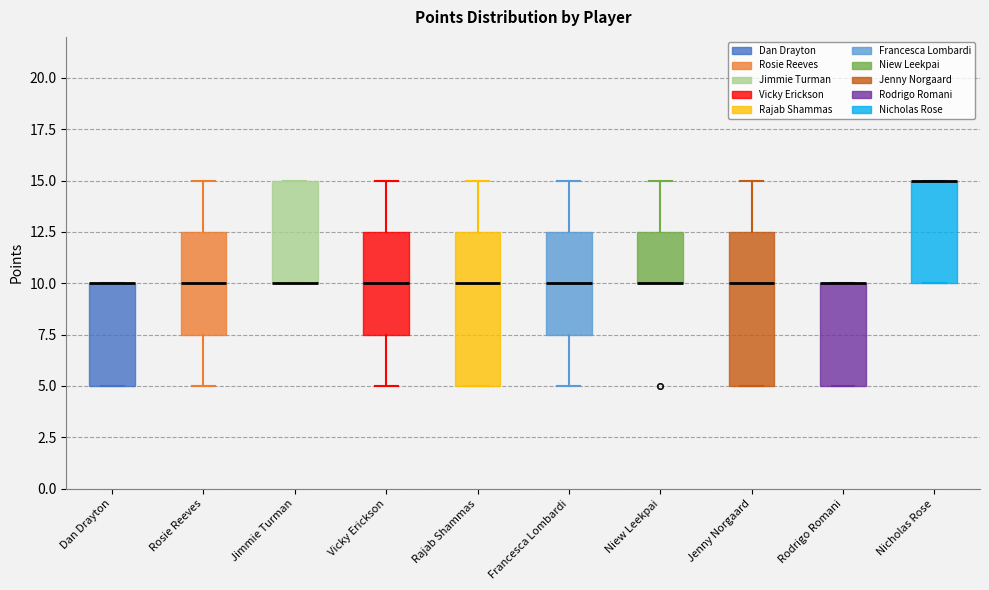

Reading left to right, transcribe this box plot: for each box, give where its median line is, the range the box spans, and where its two whiskers end, as read against the y-axis. The values are not printed on the chart, so give them approximately, as read against the axis.

Dan Drayton: median 10.0 (drawn on the box's upper edge), box 5.0 to 10.0, whiskers 5.0 to 10.0
Rosie Reeves: median 10.0, box 7.5 to 12.5, whiskers 5.0 to 15.0
Jimmie Turman: median 10.0 (drawn on the box's lower edge), box 10.0 to 15.0, whiskers 10.0 to 15.0
Vicky Erickson: median 10.0, box 7.5 to 12.5, whiskers 5.0 to 15.0
Rajab Shammas: median 10.0, box 5.0 to 12.5, whiskers 5.0 to 15.0
Francesca Lombardi: median 10.0, box 7.5 to 12.5, whiskers 5.0 to 15.0
Niew Leekpai: median 10.0 (drawn on the box's lower edge), box 10.0 to 12.5, whiskers 10.0 to 15.0
Jenny Norgaard: median 10.0, box 5.0 to 12.5, whiskers 5.0 to 15.0
Rodrigo Romani: median 10.0 (drawn on the box's upper edge), box 5.0 to 10.0, whiskers 5.0 to 10.0
Nicholas Rose: median 15.0 (drawn on the box's upper edge), box 10.0 to 15.0, whiskers 10.0 to 15.0